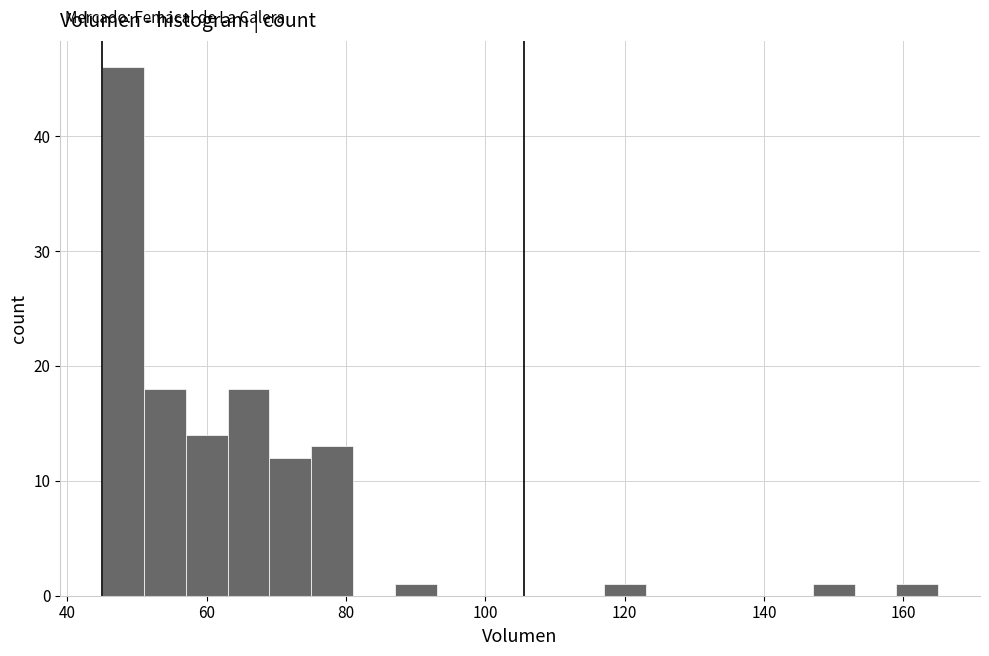

Read against the x-axis, roughly where is the centre of the tallest bar?

48